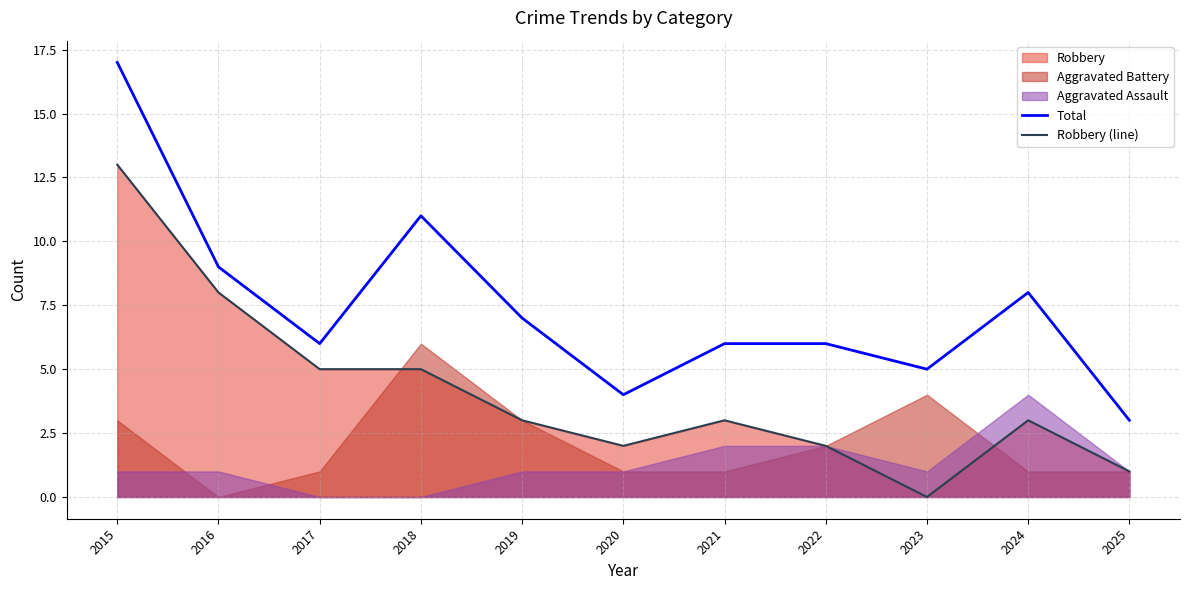

The value of Robbery (line) at 2021 is 4. True or false?

False